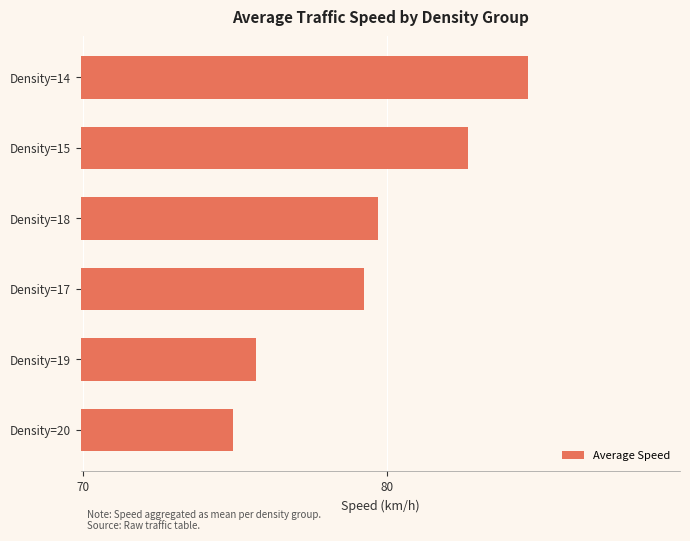

What is the change in value from Density=20 to Density=18?

+4.8